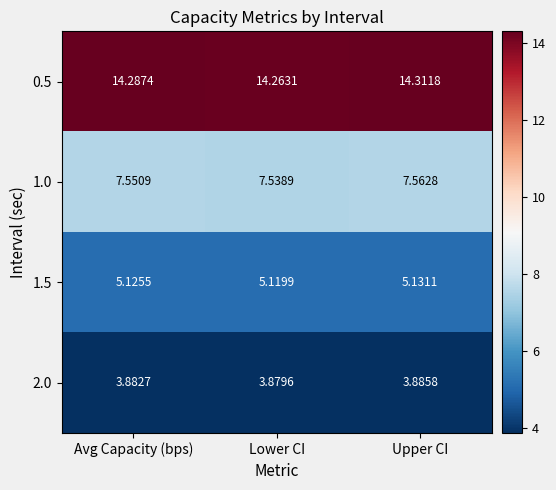

At which label does 0.5 reach its minimum?

Lower CI